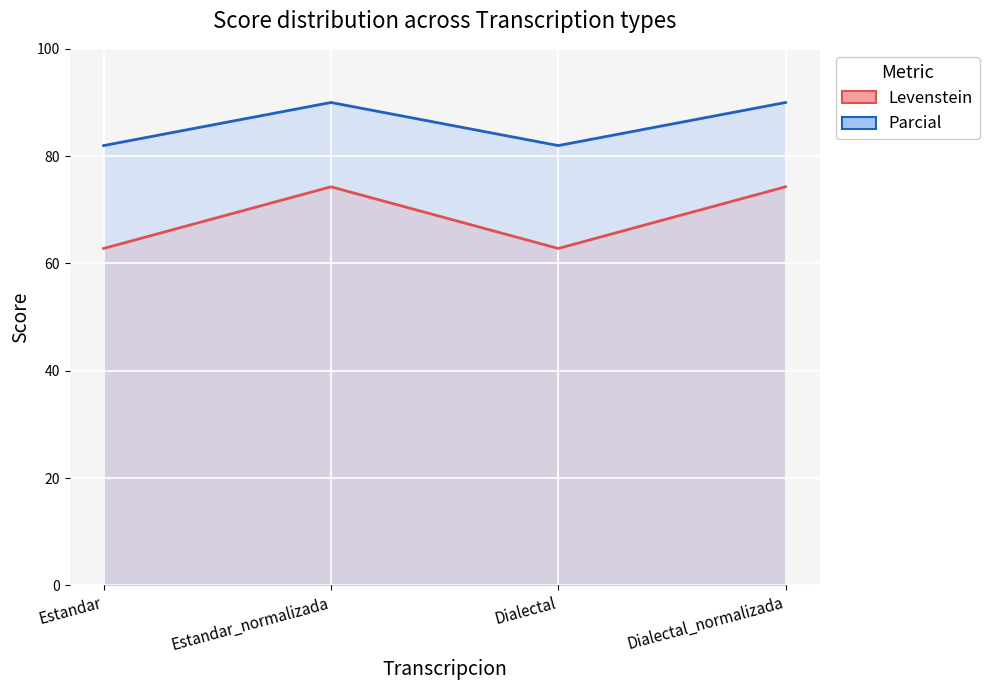

Rank the series by their maximum value, from highest to lowest.

Parcial, Levenstein